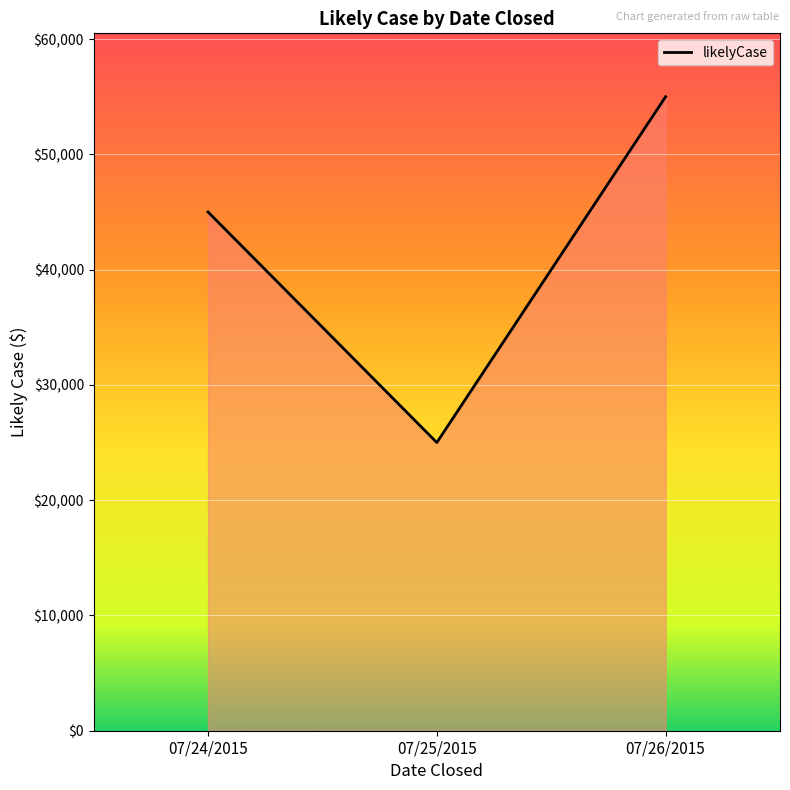

What is the sum of all values?

125000